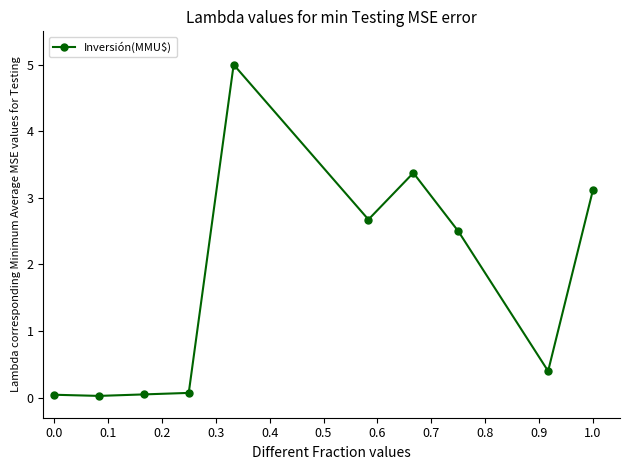

Count the number of categories in the chart.

10